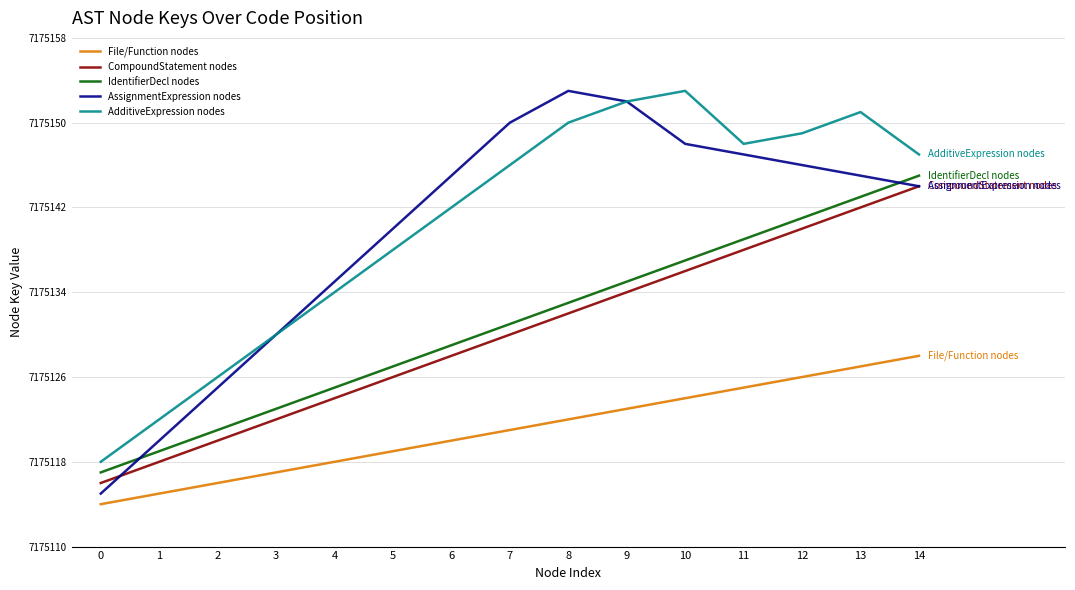

True or false: IdentifierDecl nodes has more than 2 interior local peaks.

False